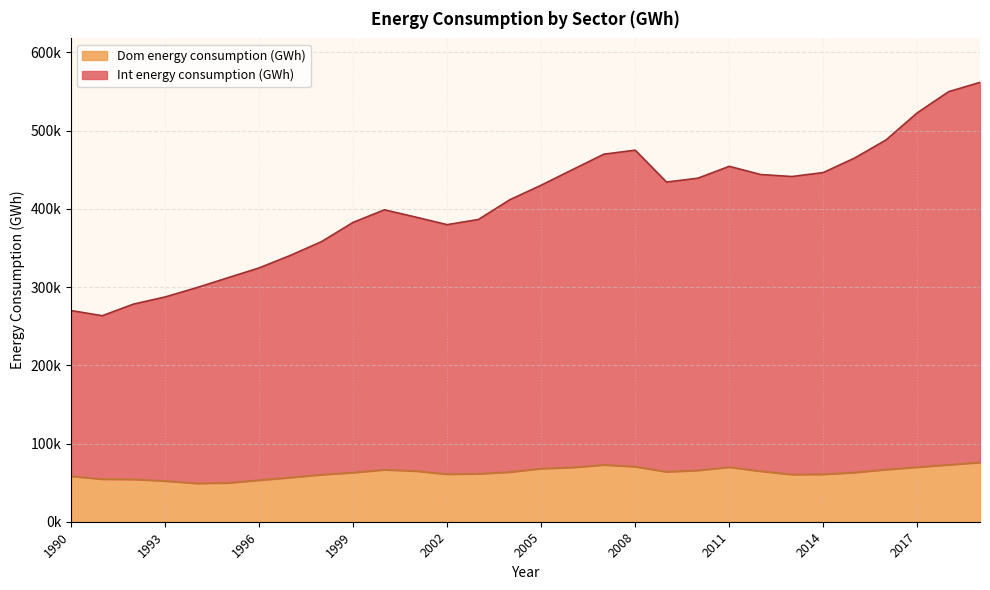

Rank the series by their maximum value, from lowest to highest.

Dom energy consumption (GWh), Int energy consumption (GWh)